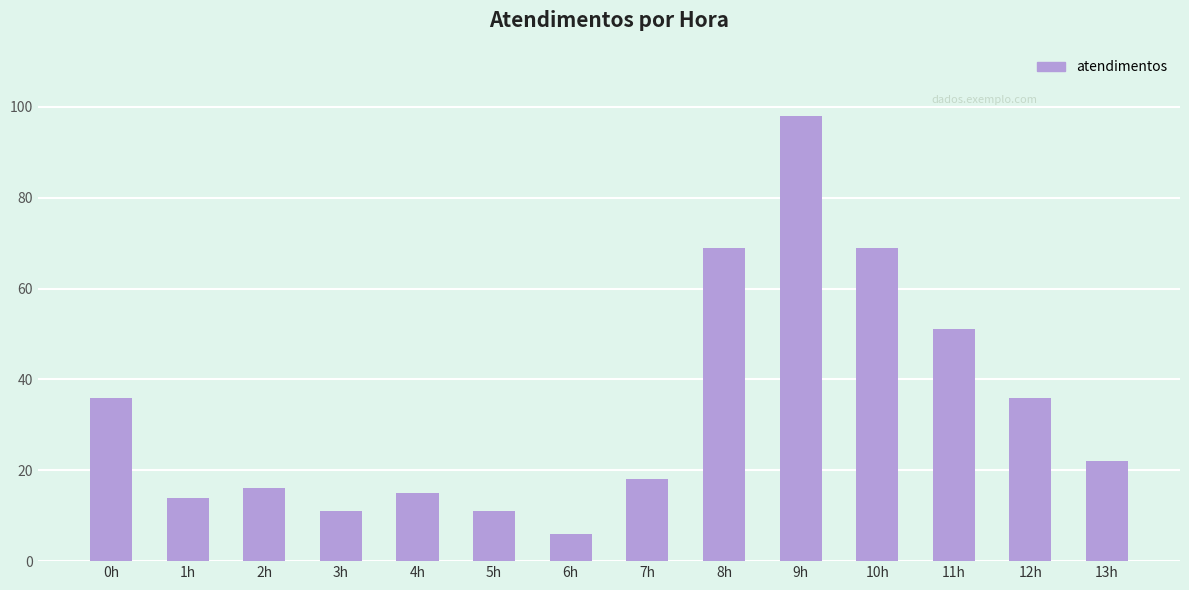

What is the label of the 1st bar from the right?

13h